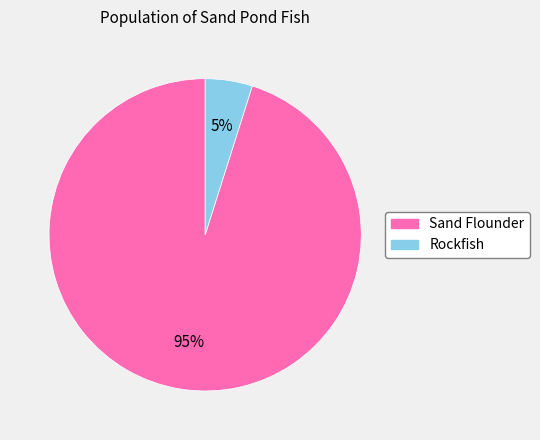

To the nearest percent, what is the difference between the largest and smallest slice percentages?

90%